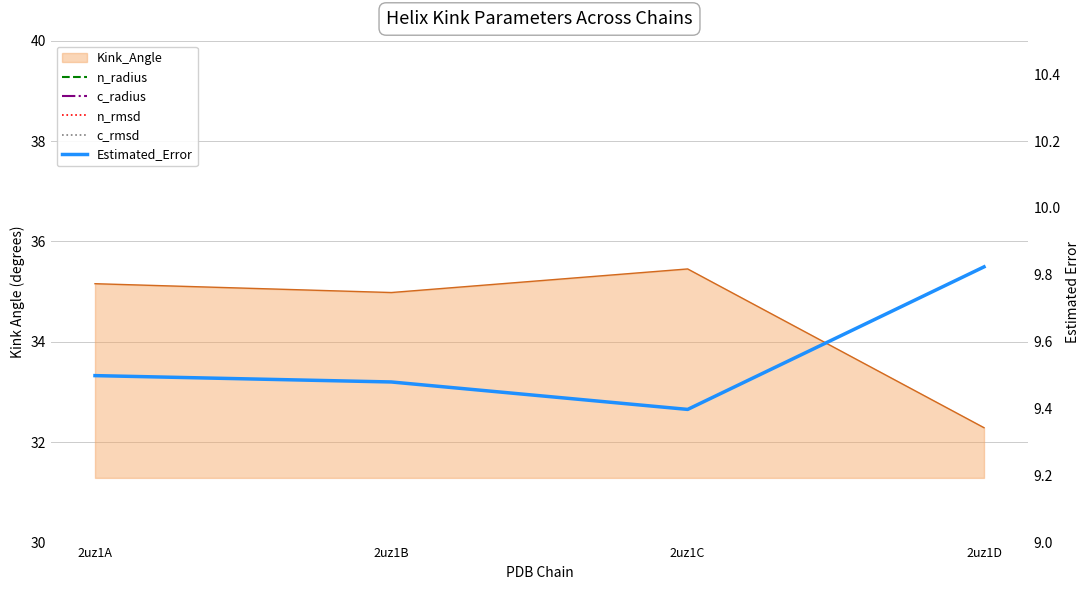

True or false: Estimated_Error has more than 0 points higher than both neighbors.

False